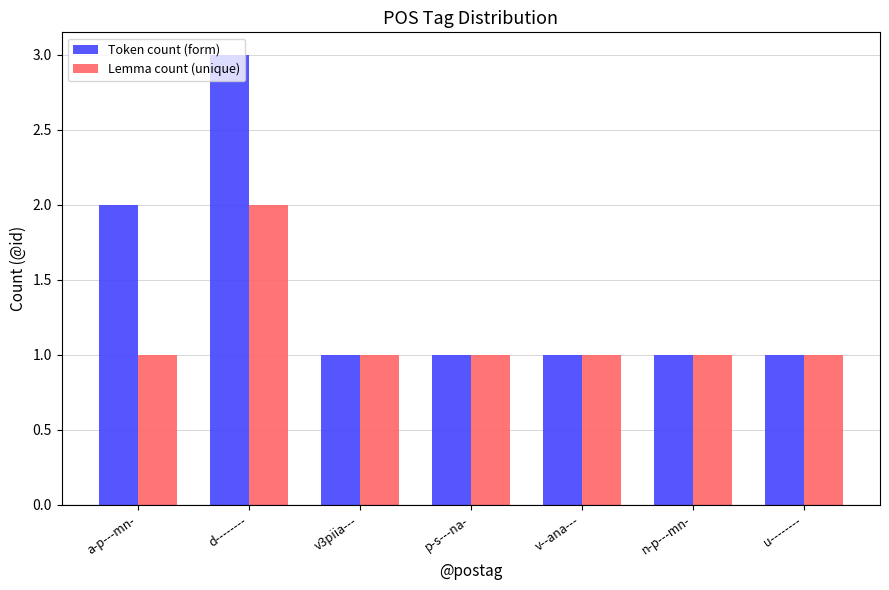

What is the value of the Token count (form) bar at the 1st from the left?

2